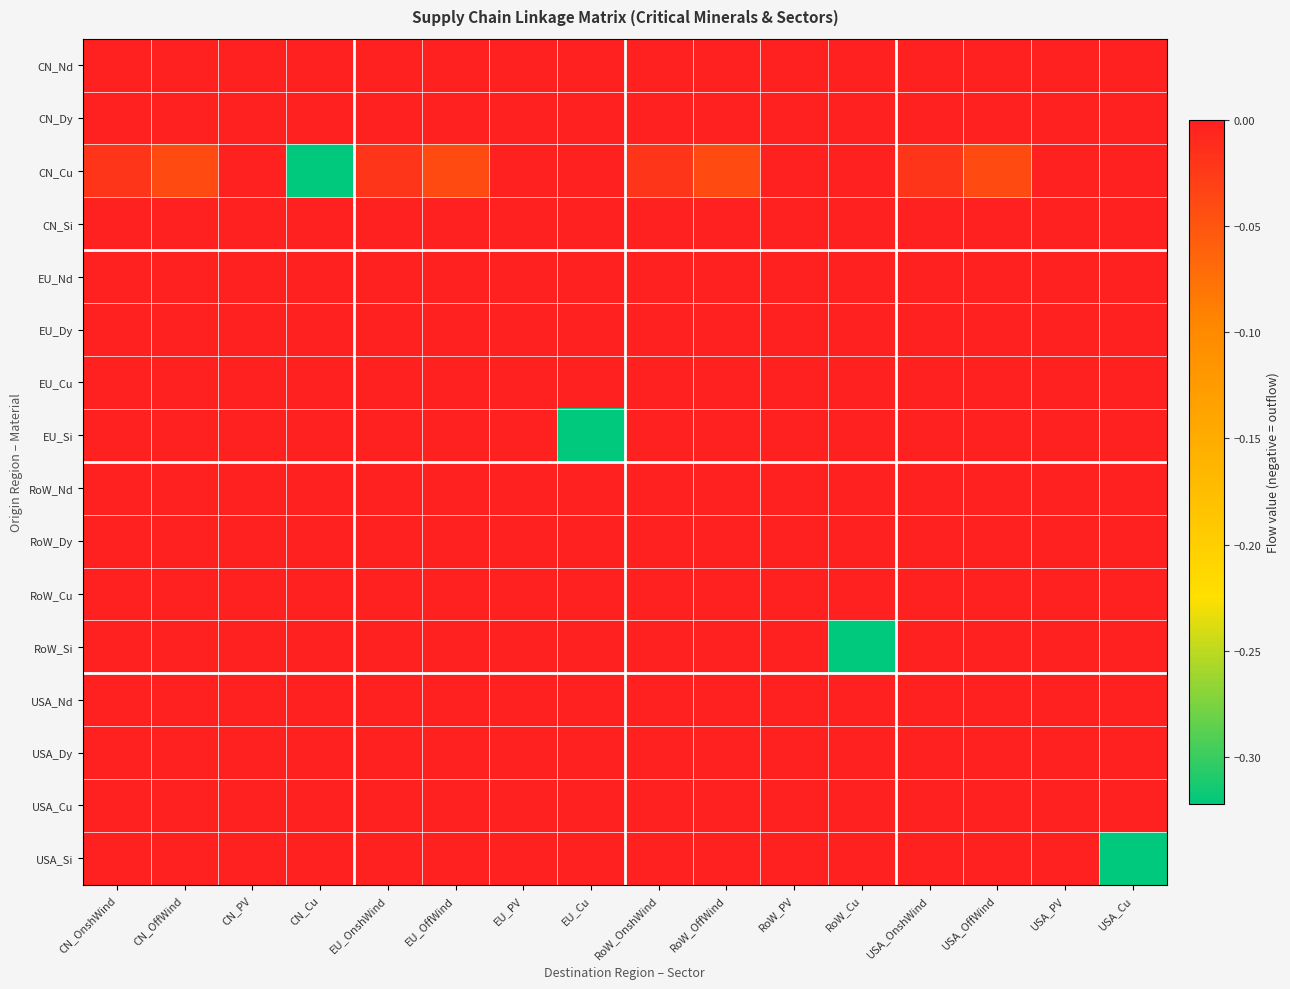

At EU_OffWind, list the series in order from smallest to largest.

CN_Cu, CN_Nd, CN_Dy, CN_Si, EU_Nd, EU_Dy, EU_Cu, EU_Si, RoW_Nd, RoW_Dy, RoW_Cu, RoW_Si, USA_Nd, USA_Dy, USA_Cu, USA_Si